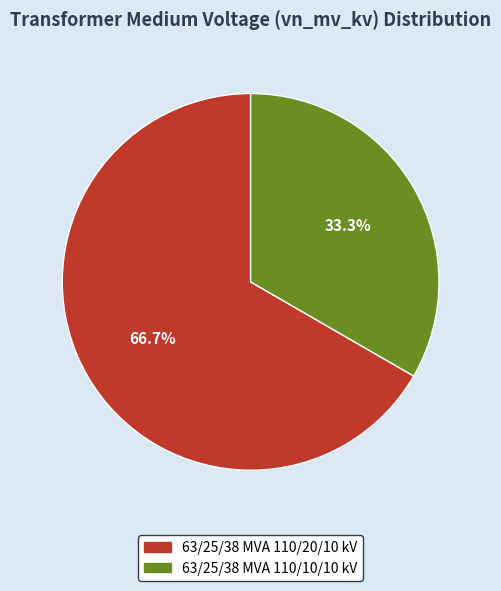

The 63/25/38 MVA 110/10/10 kV slice represents 33% of the pie. True or false?

True